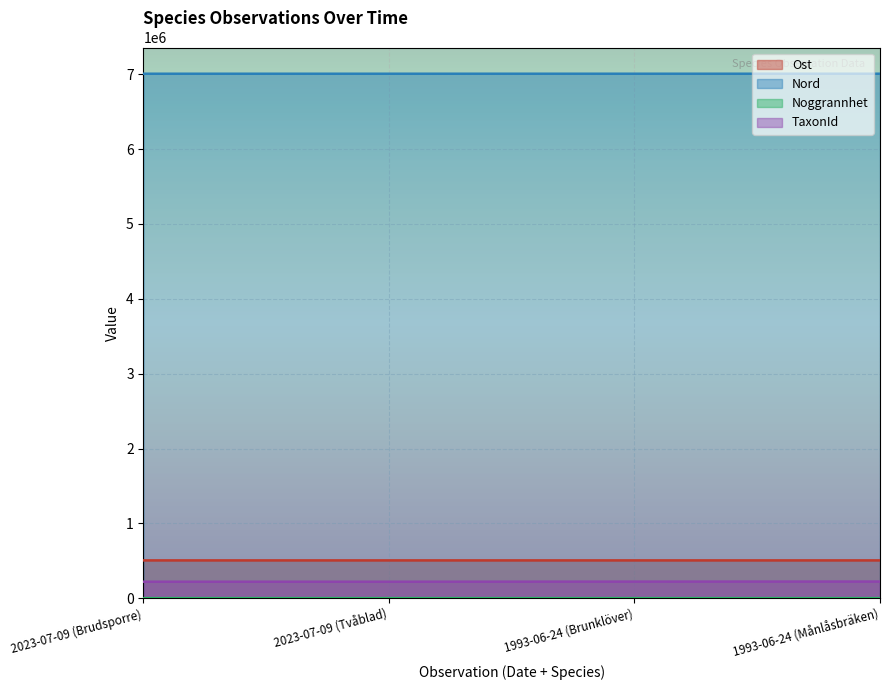

What is the difference between the second highest and minimum values in the Noggrannhet series?

20